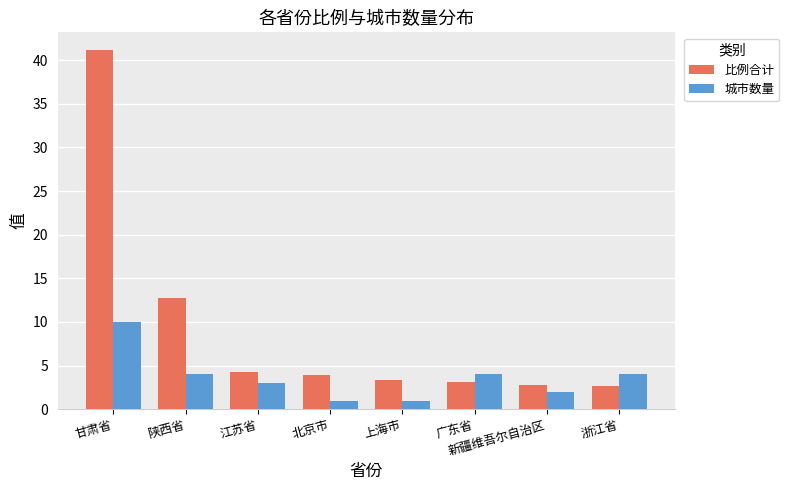

At which label does 比例合计 first exceed 3?

甘肃省